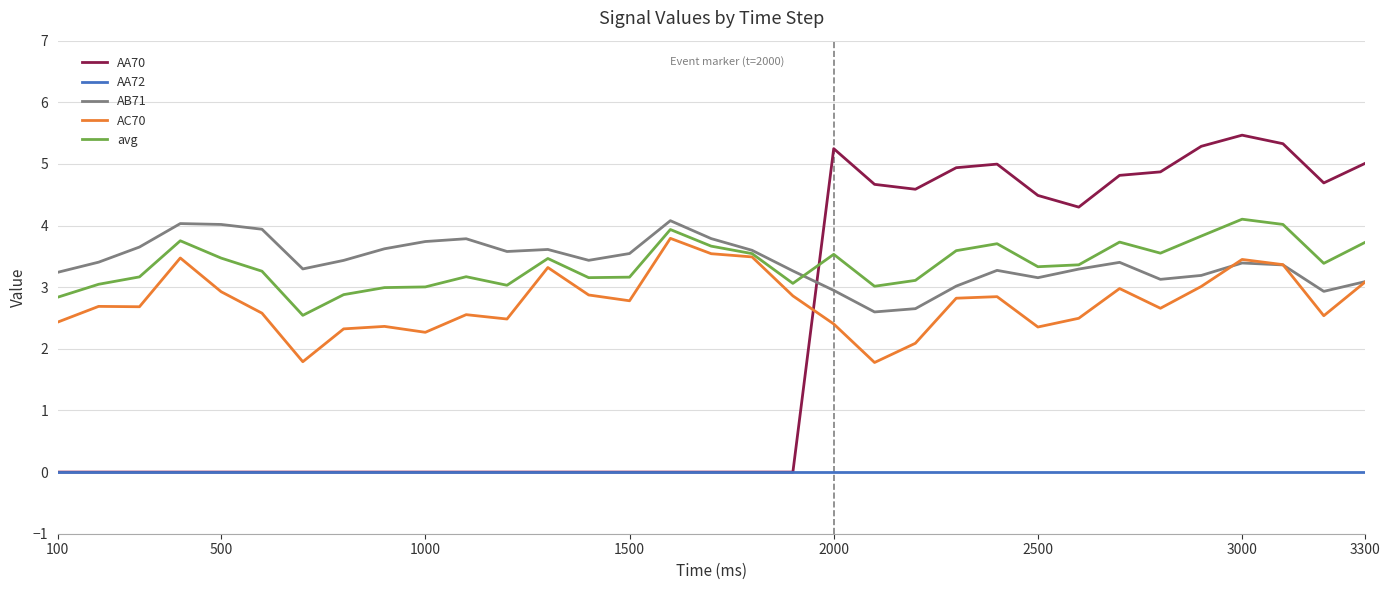

What is the difference between the maximum and minimum values in the AB71 series?

1.5